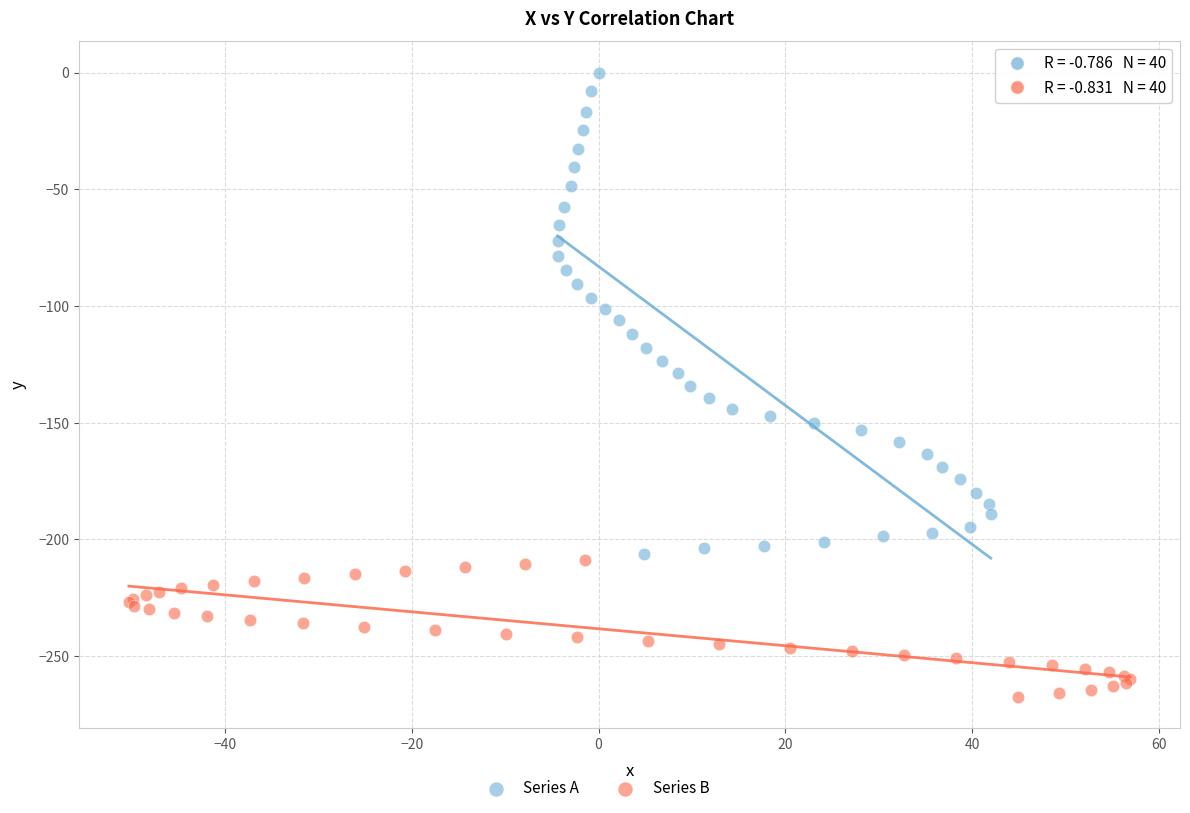

Which series reaches the minimum Y coordinate?

Series B